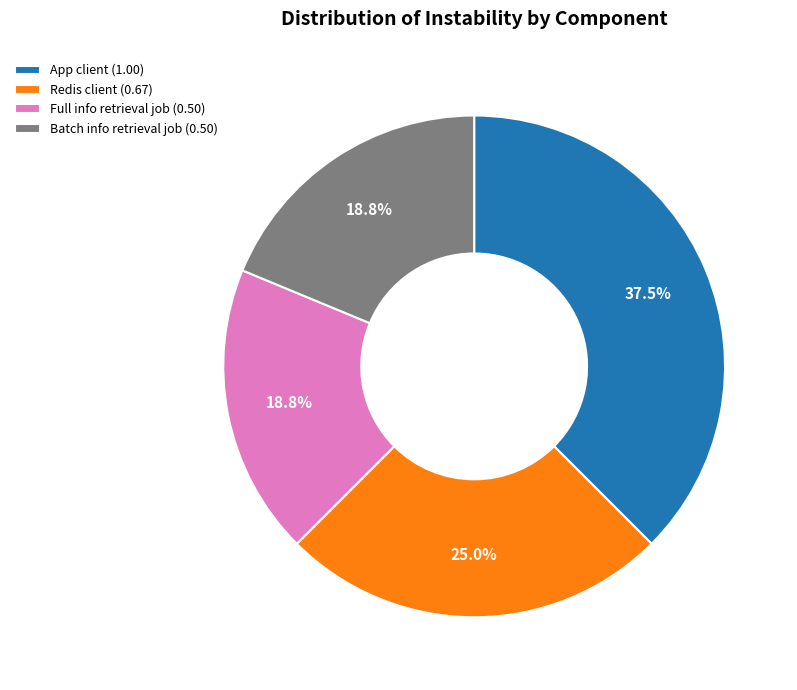

What is the largest slice in the pie chart?

App client (1.00)